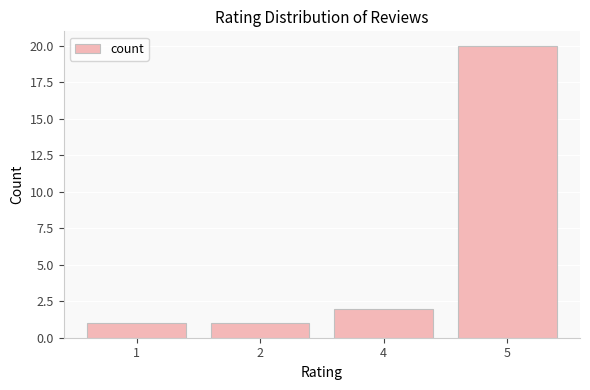

What is the sum of the values at 4 and 2?

3